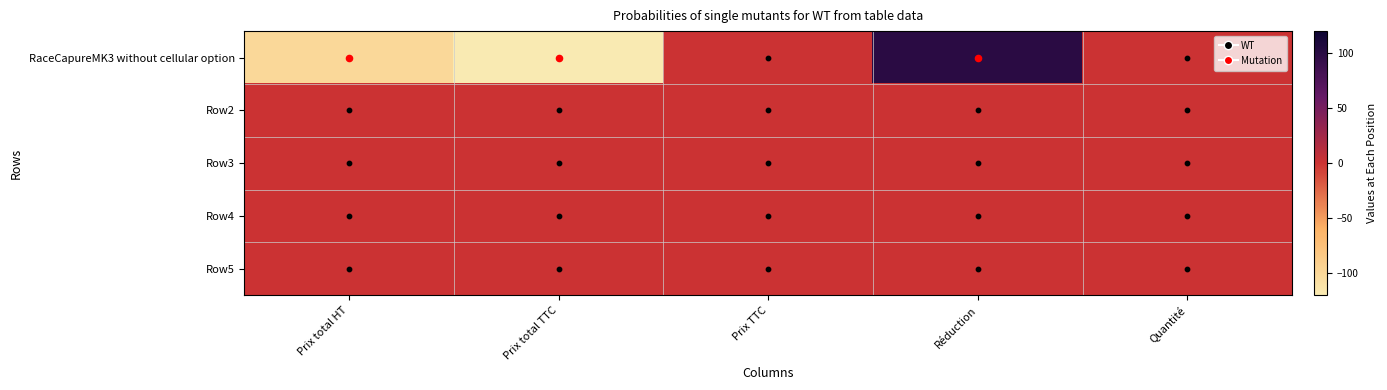

Which has a higher value, Prix TTC or Prix total TTC?

Prix TTC